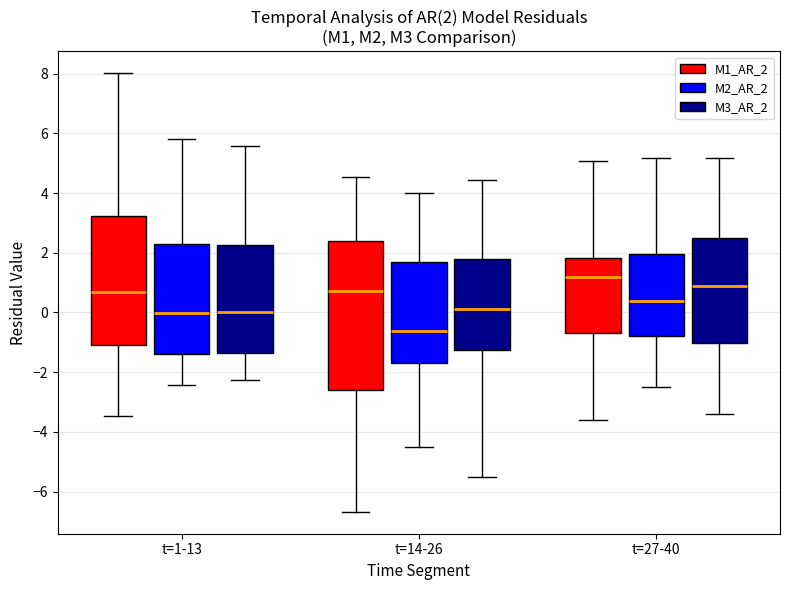

Which box's median line is the highest?

t=27-40 (M1_AR_2)